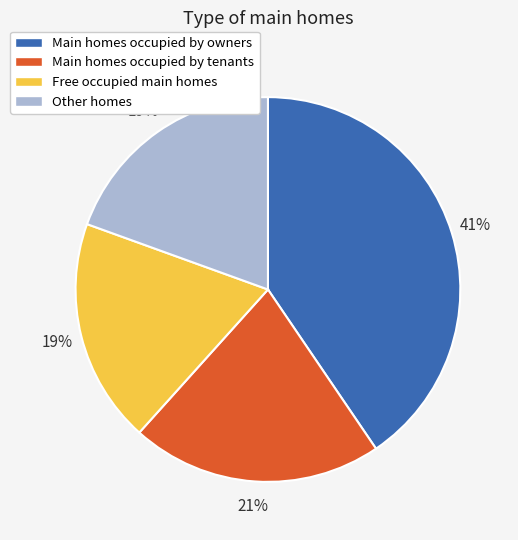

Combined, do Main homes occupied by tenants and Other homes account for over 50%?

No